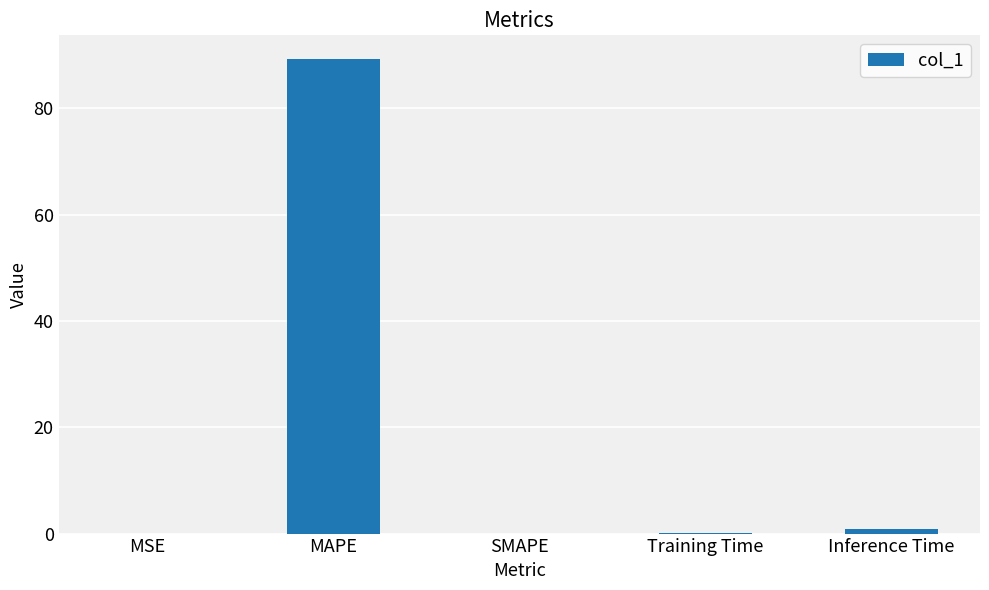

The chart shows a value of 0.0 at MSE. True or false?

True